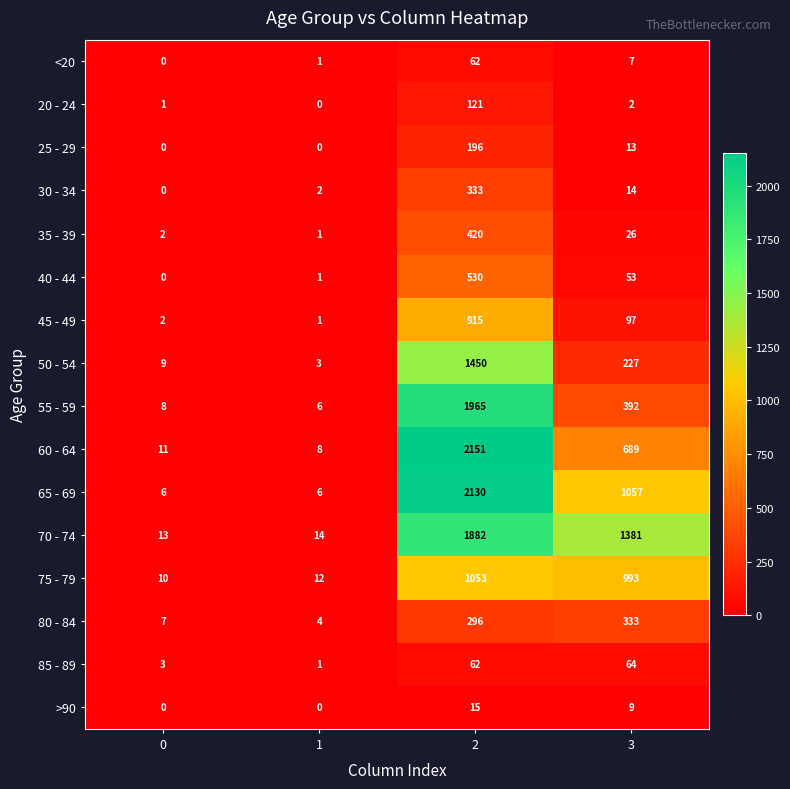

Read the 20 - 24 value at 2.

121